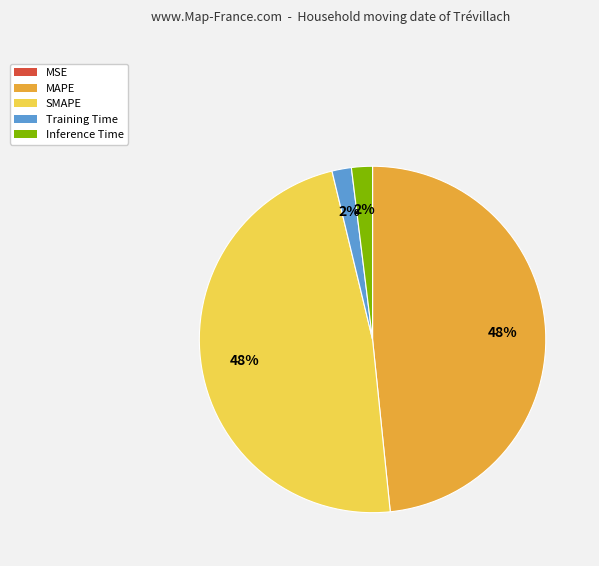

To the nearest percent, what is the difference between the largest and smallest slice percentages?

48%